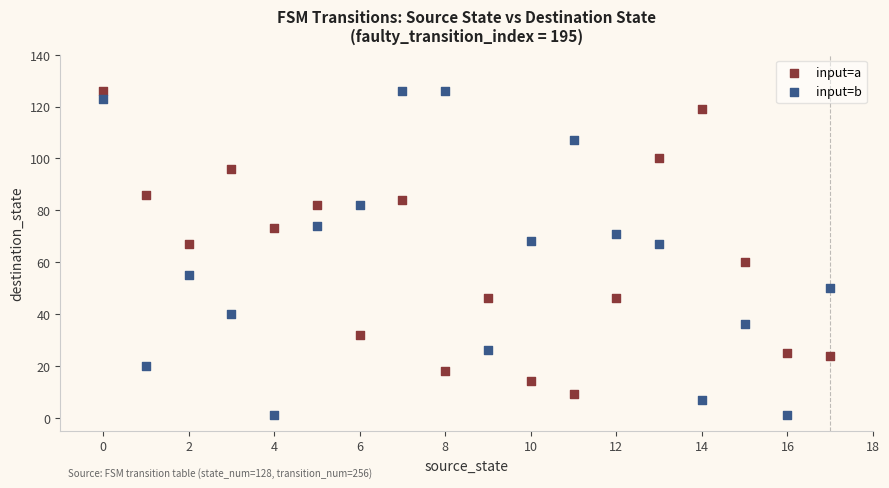

Which series has the widest spread of Y values?

input=b